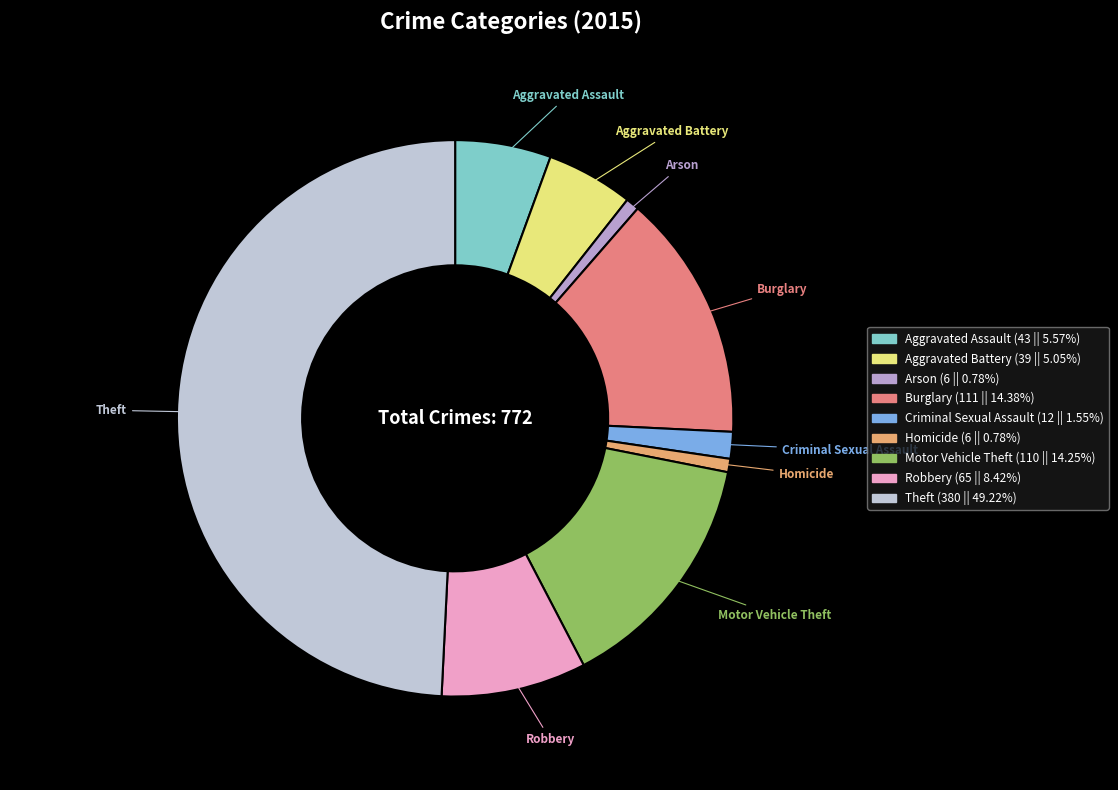

Do Burglary and Homicide together represent more than half of the pie?

No